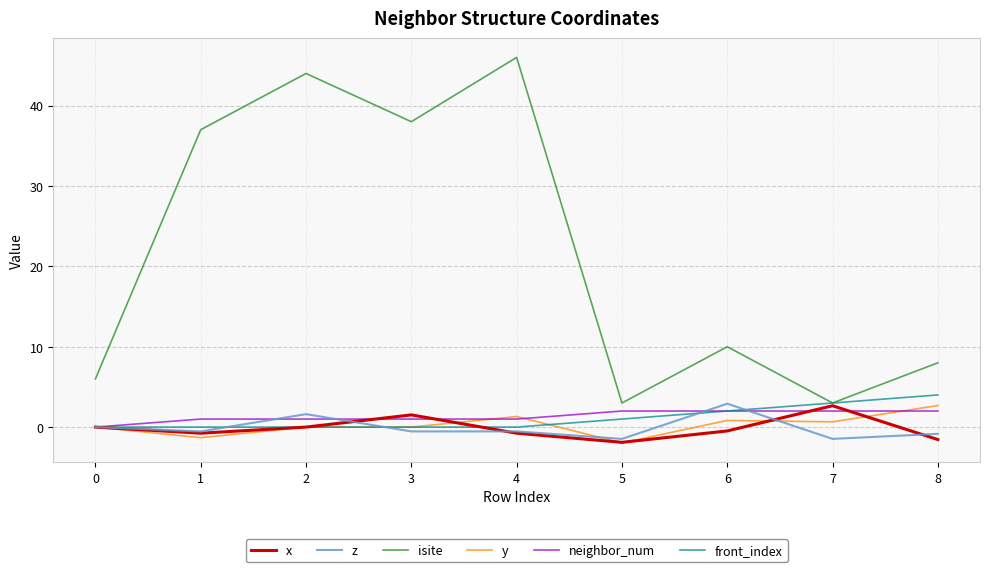

The isite series shows 8.0 at 8. True or false?

True